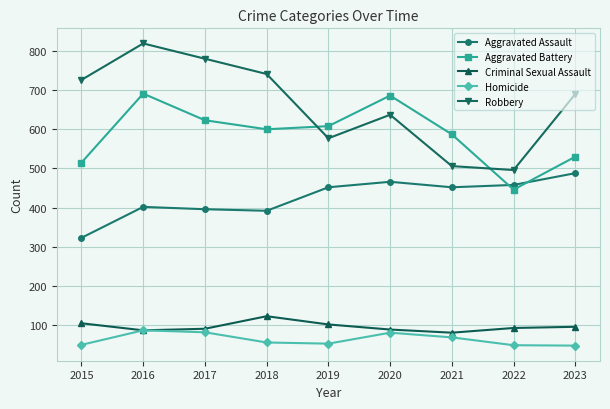

Where is the first local minimum for Robbery?

2019